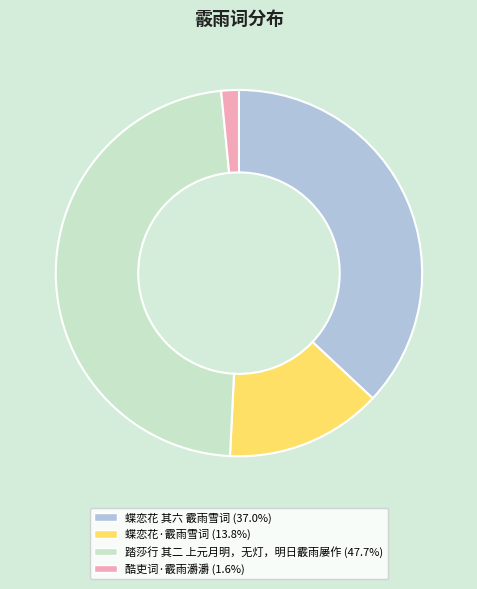

Rank the categories by value from highest to lowest.

踏莎行 其二 上元月明，无灯，明日霰雨屡作, 蝶恋花 其六 霰雨雪词, 蝶恋花·霰雨雪词, 酷吏词·霰雨灂灂